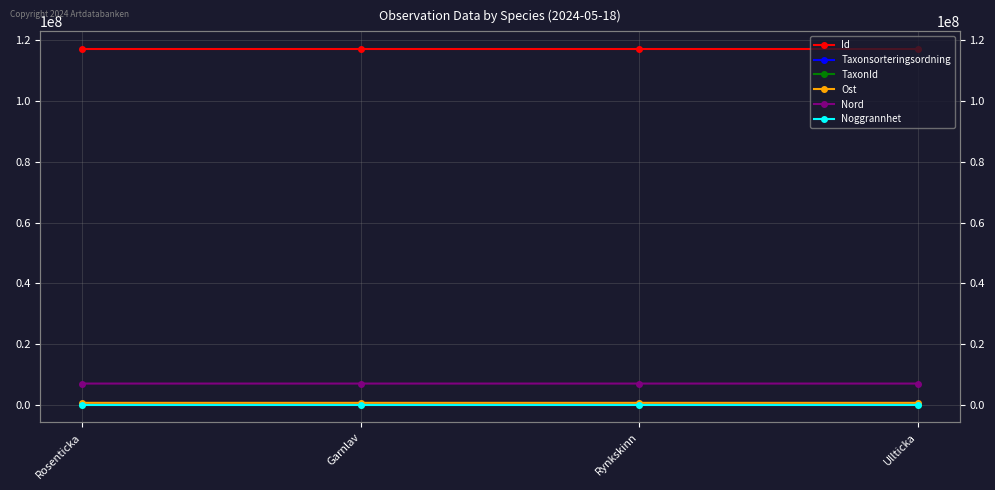

Is this an area chart (filled region under the line)?

No